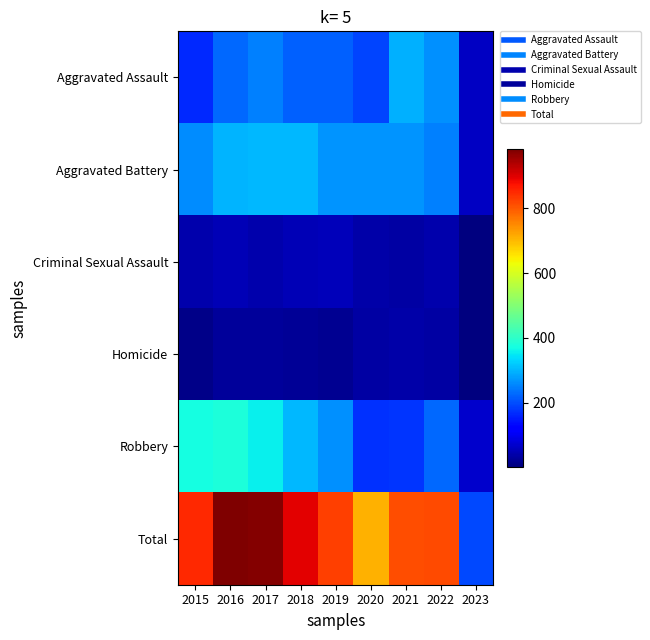

At which category is the sum across all series the highest?

2016